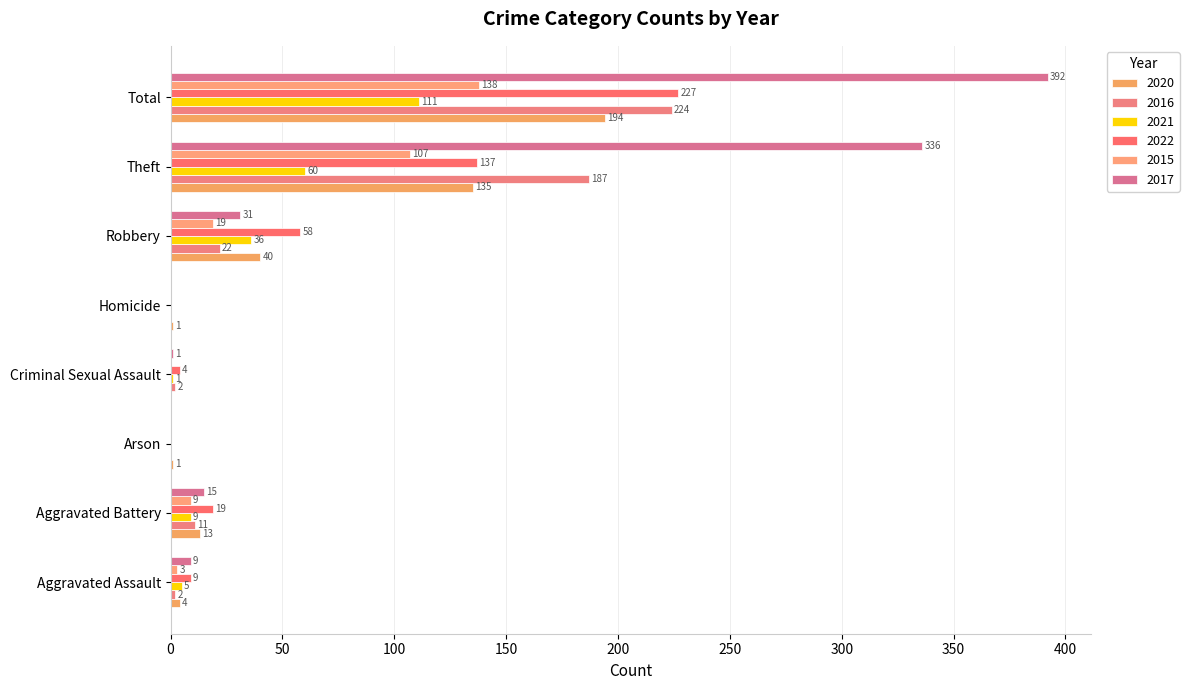

Which category has the highest value in the 2021 series?

Total